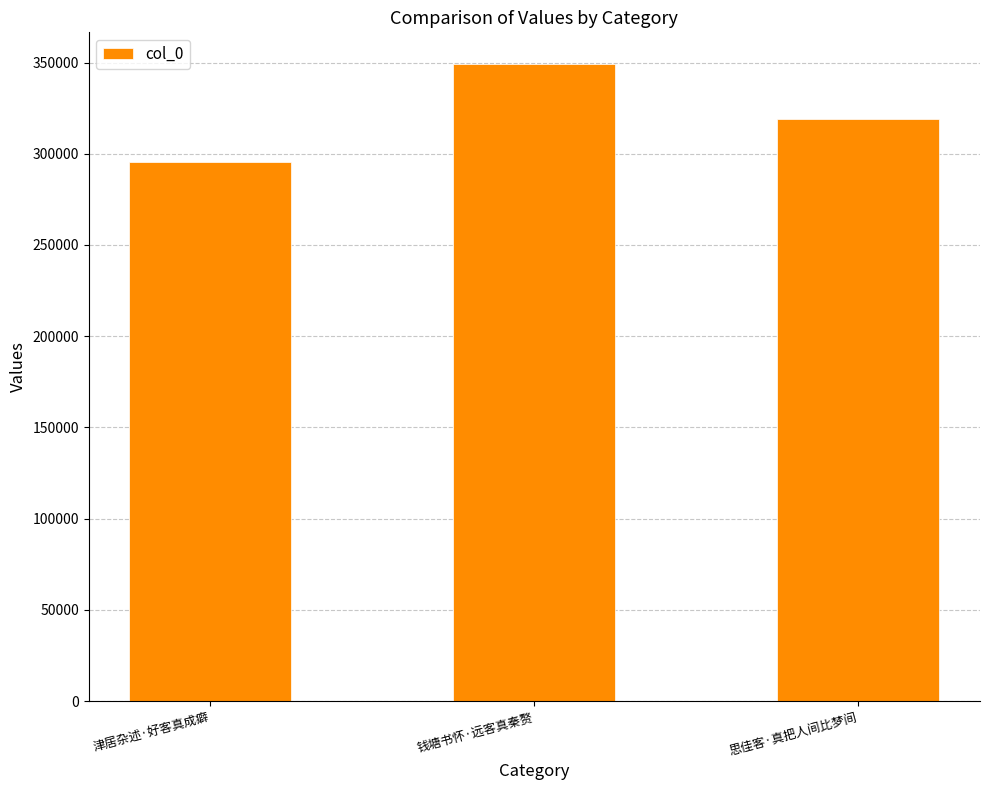

What is the change in value from 钱塘书怀·远客真秦赘 to 思佳客·真把人间比梦间?

-29938